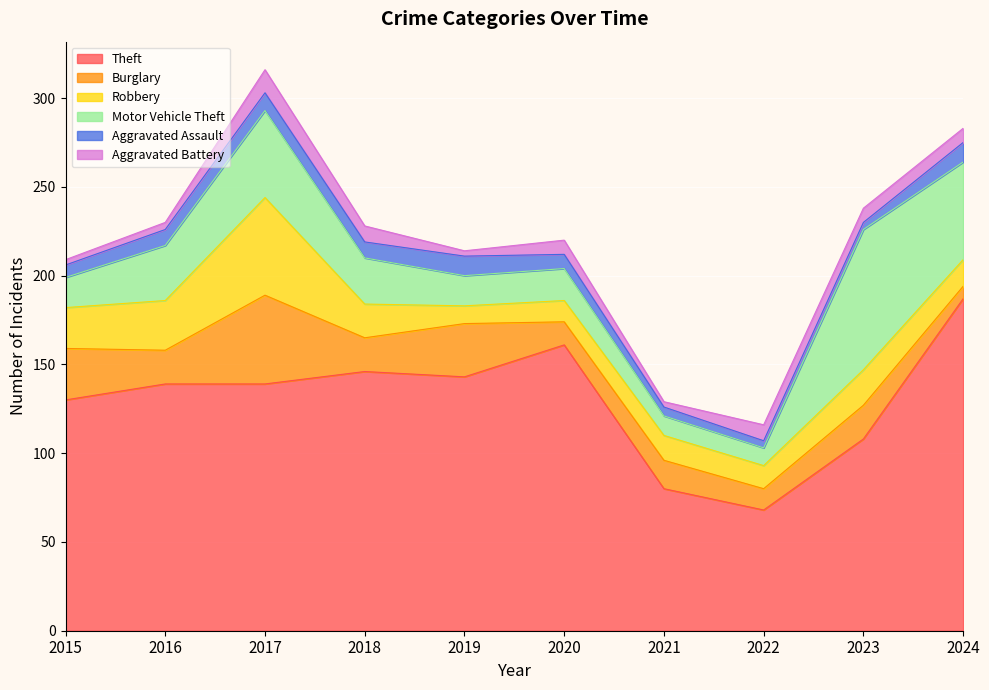

How many data points does each series have?

10